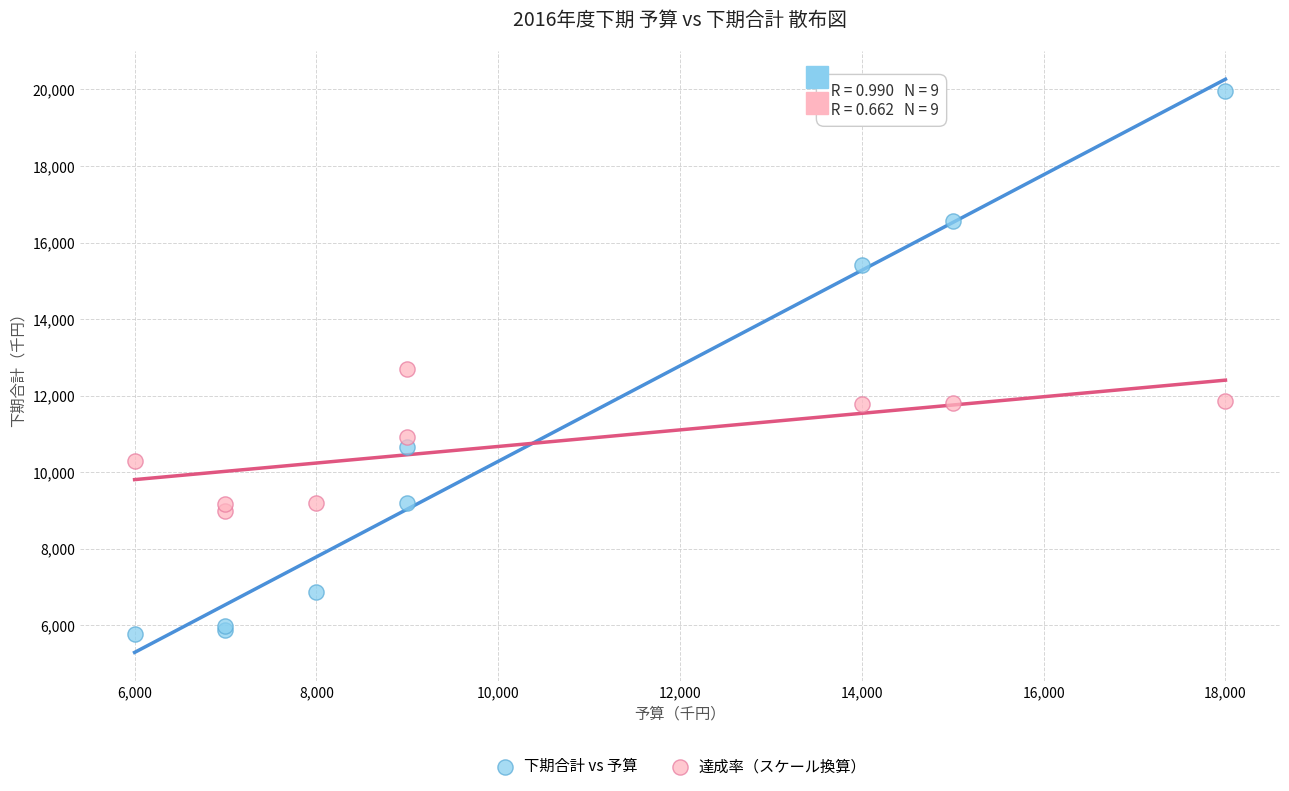

What is the X range (max minus min) for the scatter plot?

12000.0